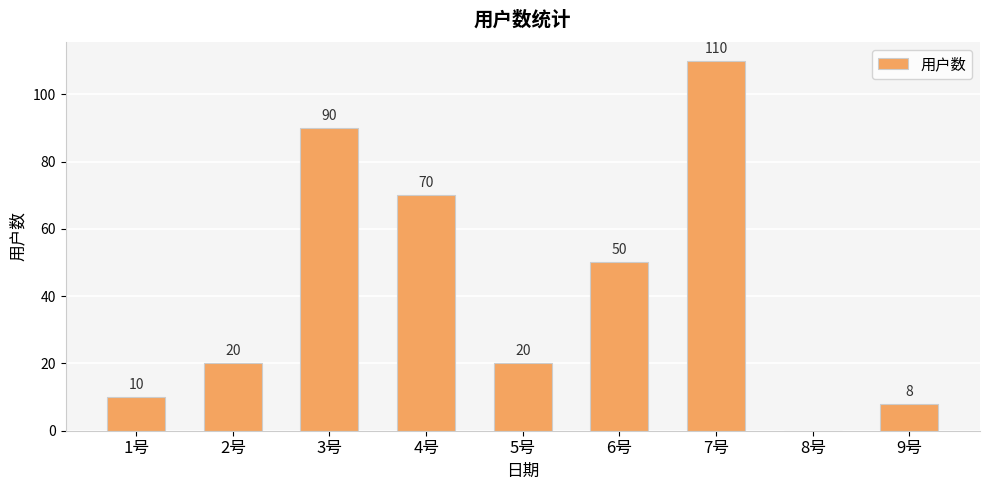

True or false: the data shows 4 at 1号.

False